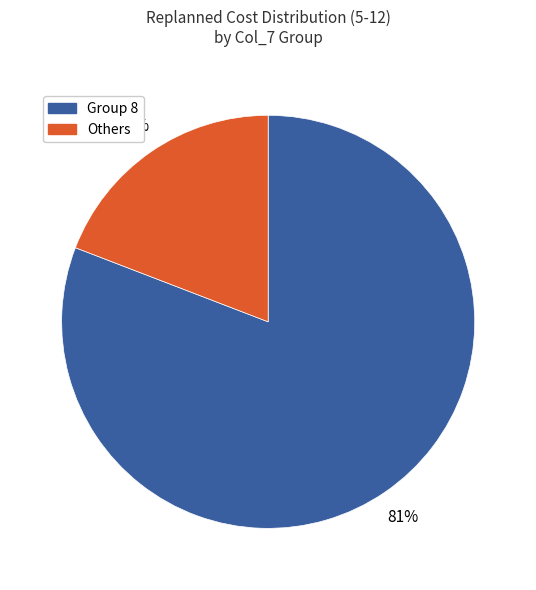

Count the number of slices in the pie.

2